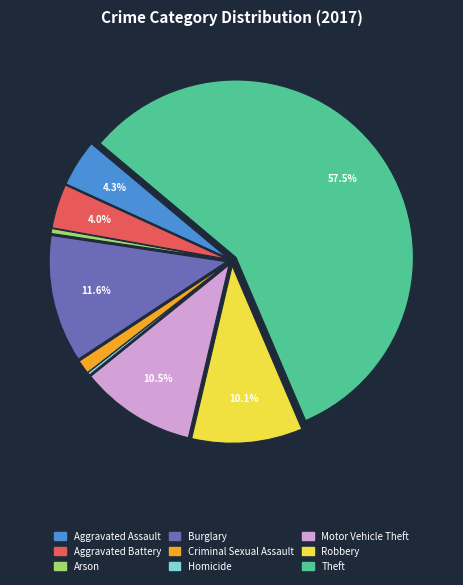

Which slice is the largest?

Theft